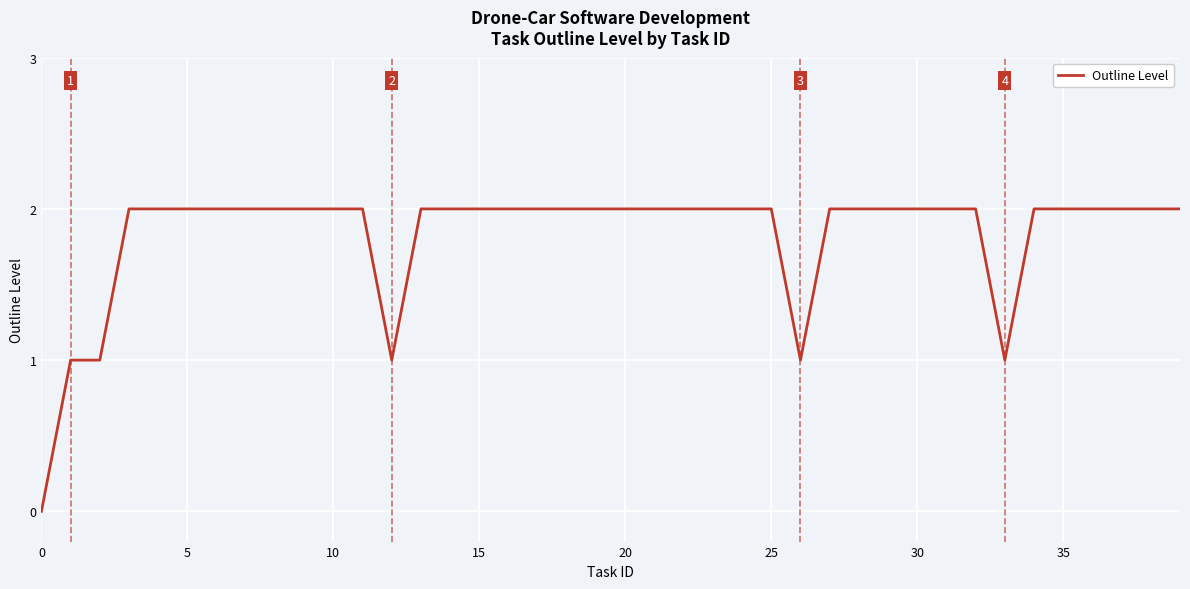

Does the chart display data point markers on the line(s)?

No